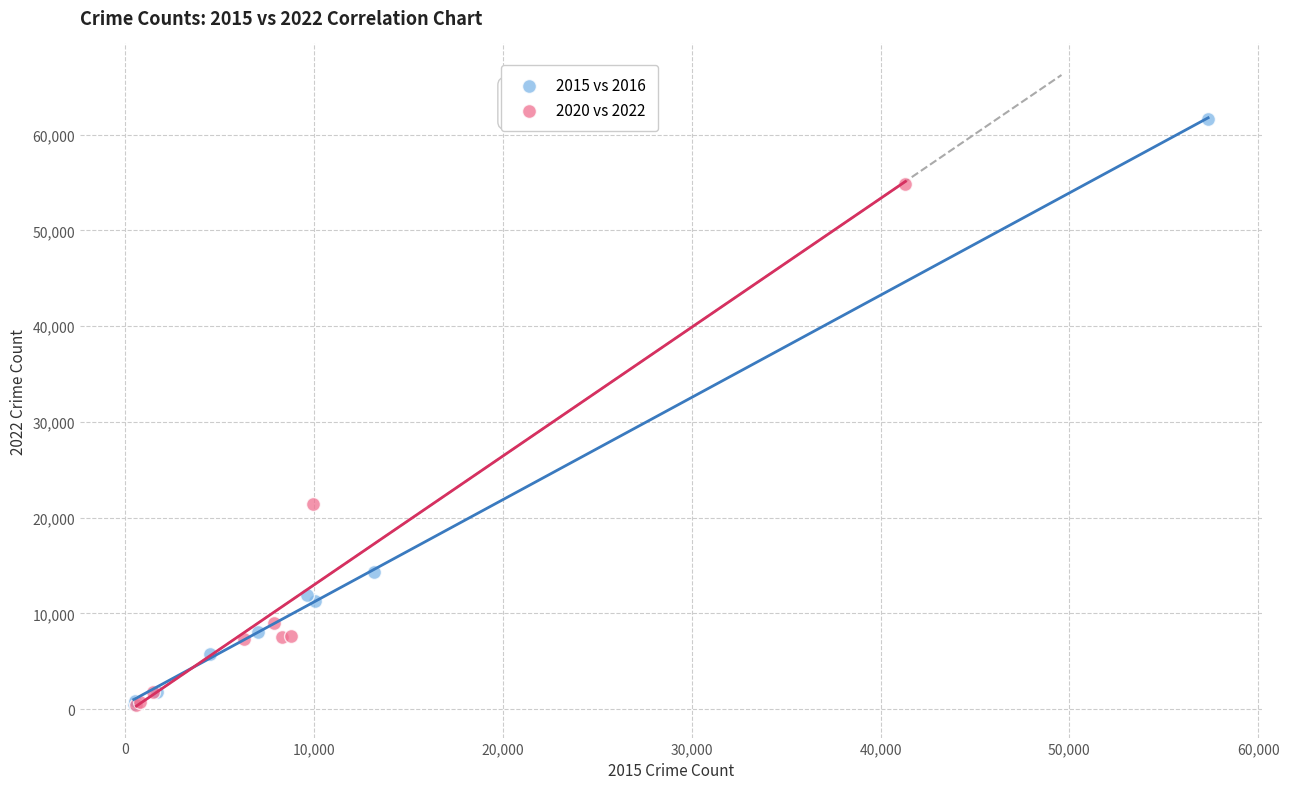

What are all the series names shown in the legend?

2015 vs 2016, 2020 vs 2022